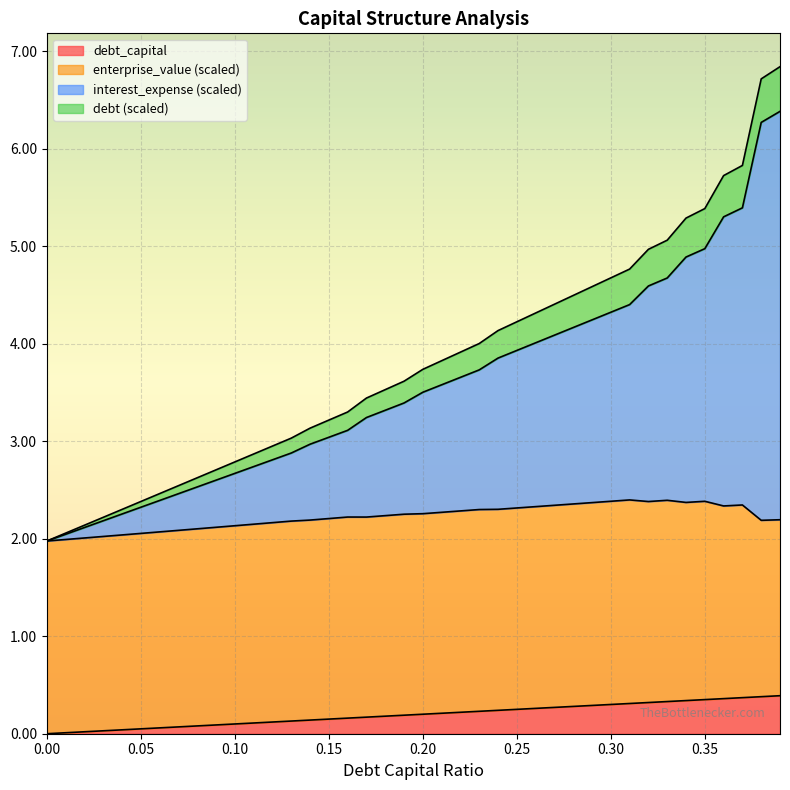

True or false: interest_expense has a value of 3.1 at 0.16.

True